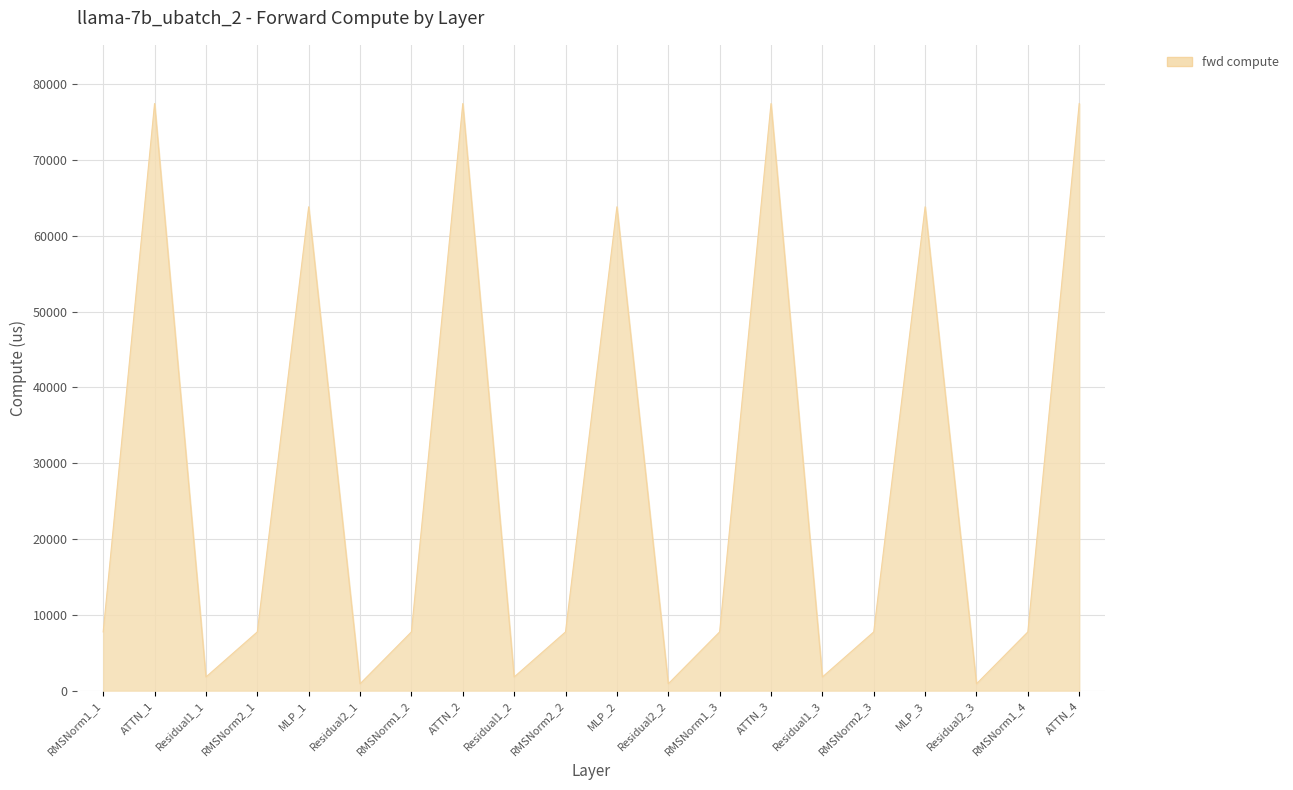

Count the number of values greater than 7745.

14